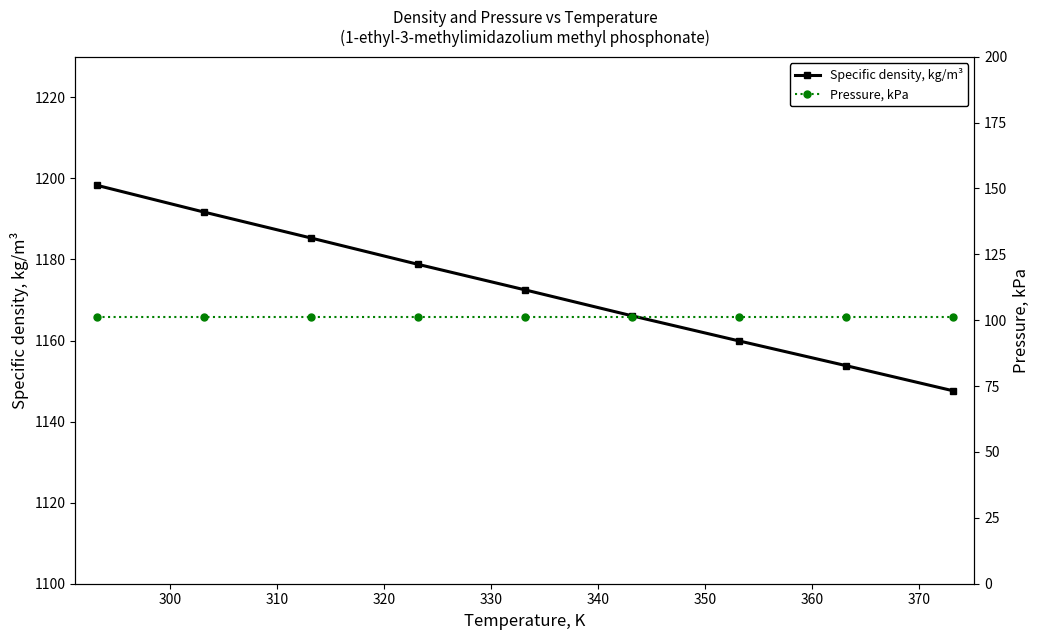

What is the value of the Specific density, kg/m³ point at the 4th from the left?

1178.8